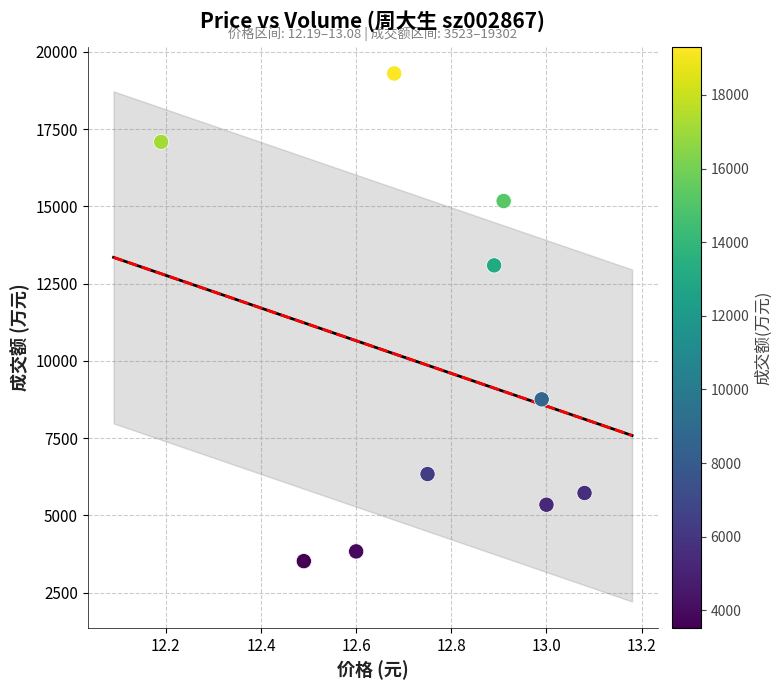

What is the average Y value?

9819